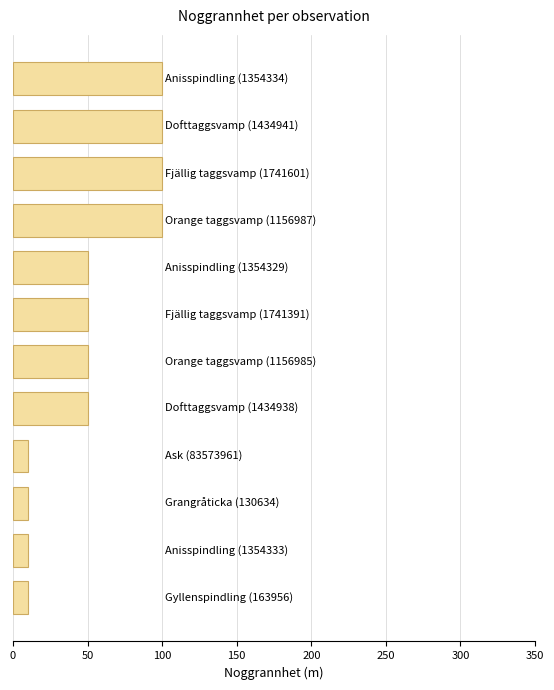

What is the difference between the second highest and second lowest values?

90